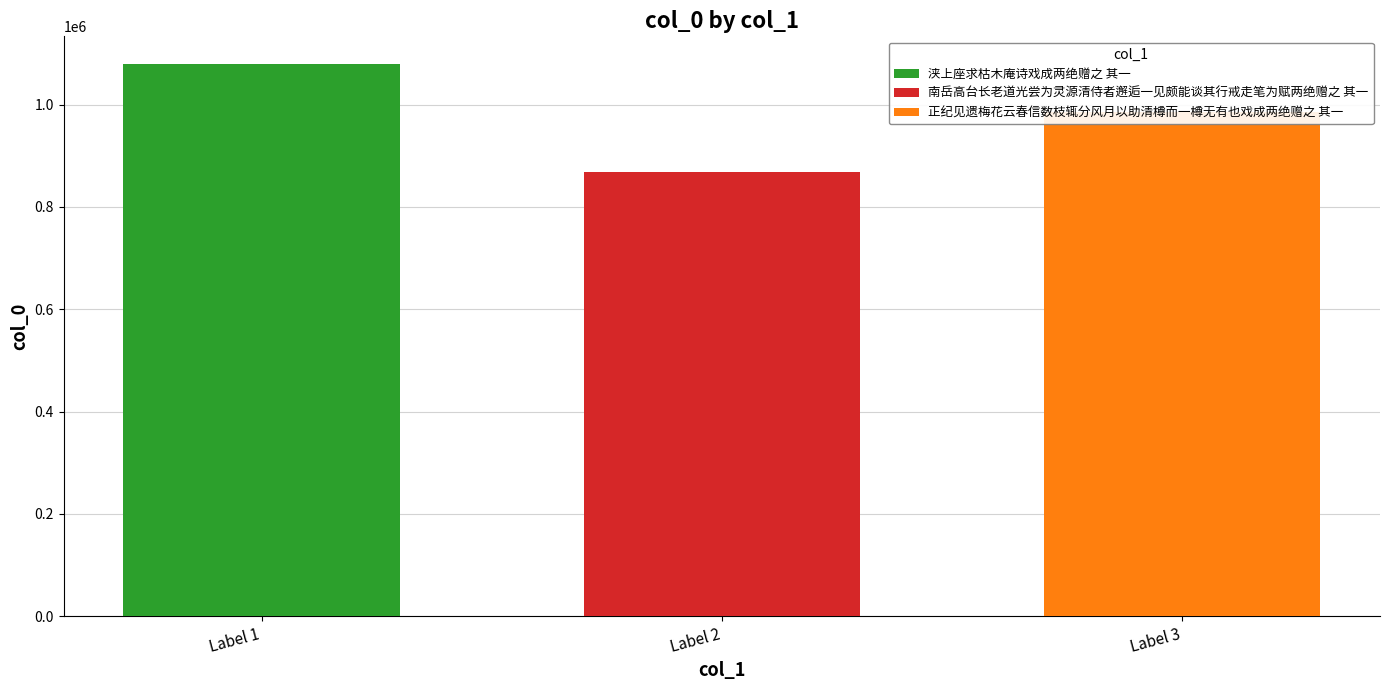

What is the label of the 1st bar from the left?

浃上座求枯木庵诗戏成两绝赠之 其一